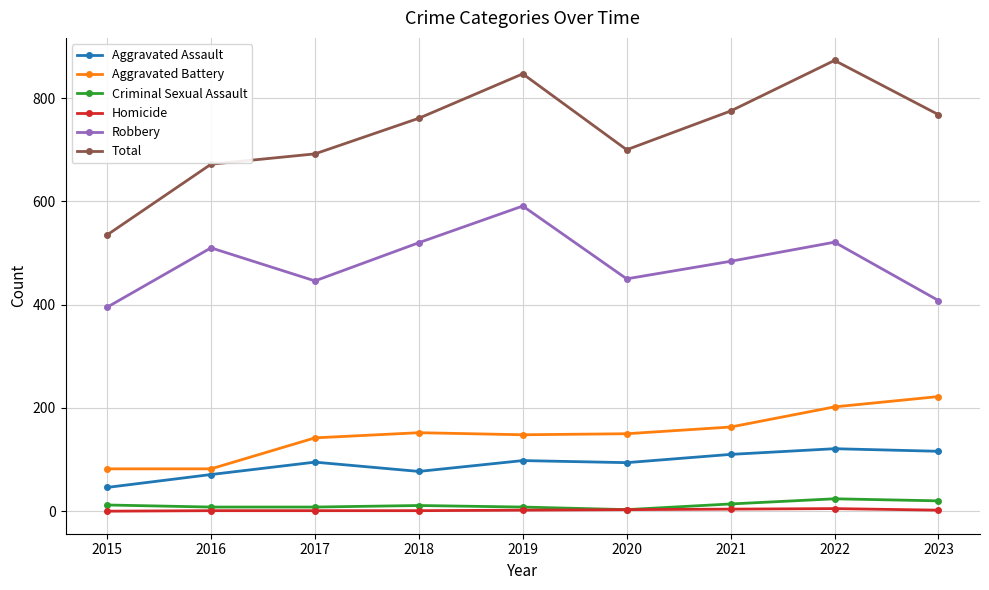

What is the highest value of the Robbery series?

591